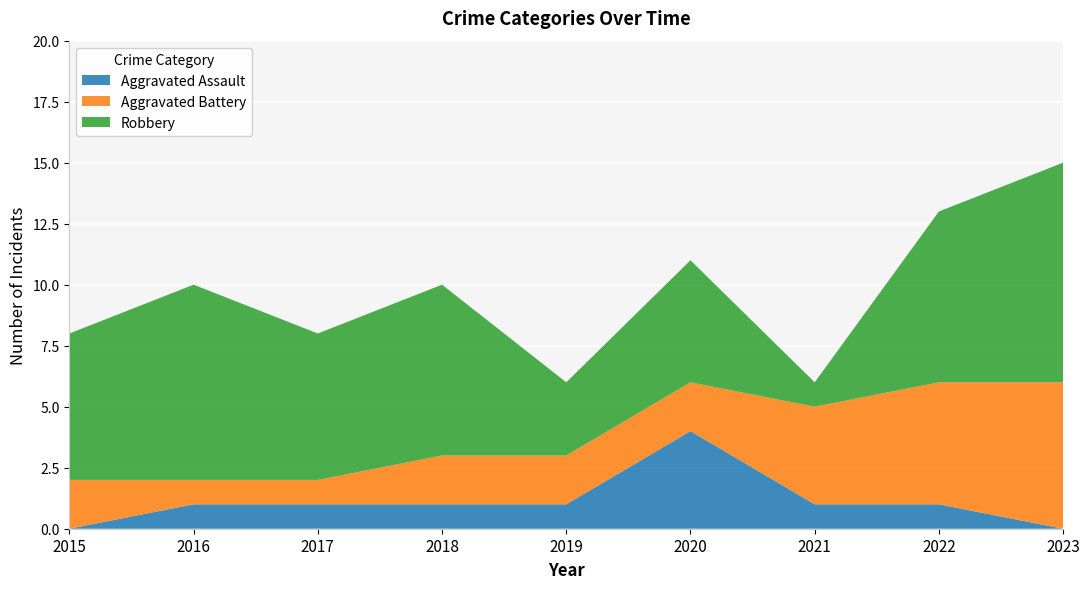

Reading left to right, what are all the values shown in this chart?

Aggravated Assault: 0	1	1	1	1	4	1	1	0
Aggravated Battery: 2	1	1	2	2	2	4	5	6
Robbery: 6	8	6	7	3	5	1	7	9